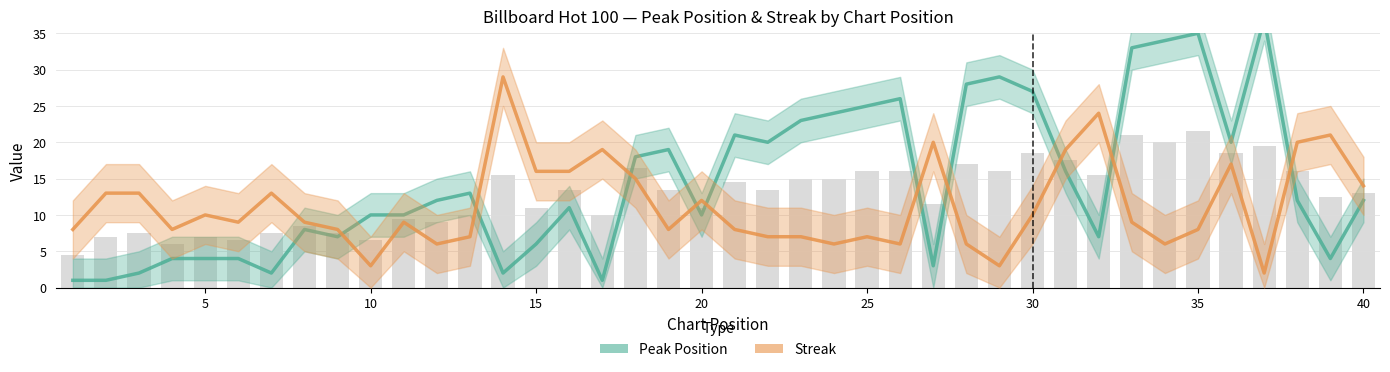

What is the lowest value of the Peak Position series?

1